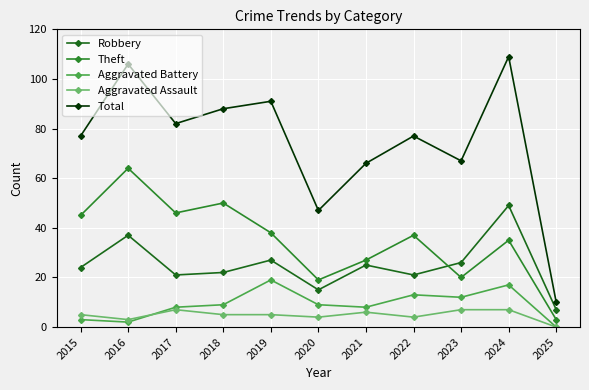

Is it true that Aggravated Assault equals 6 at 2021?

True